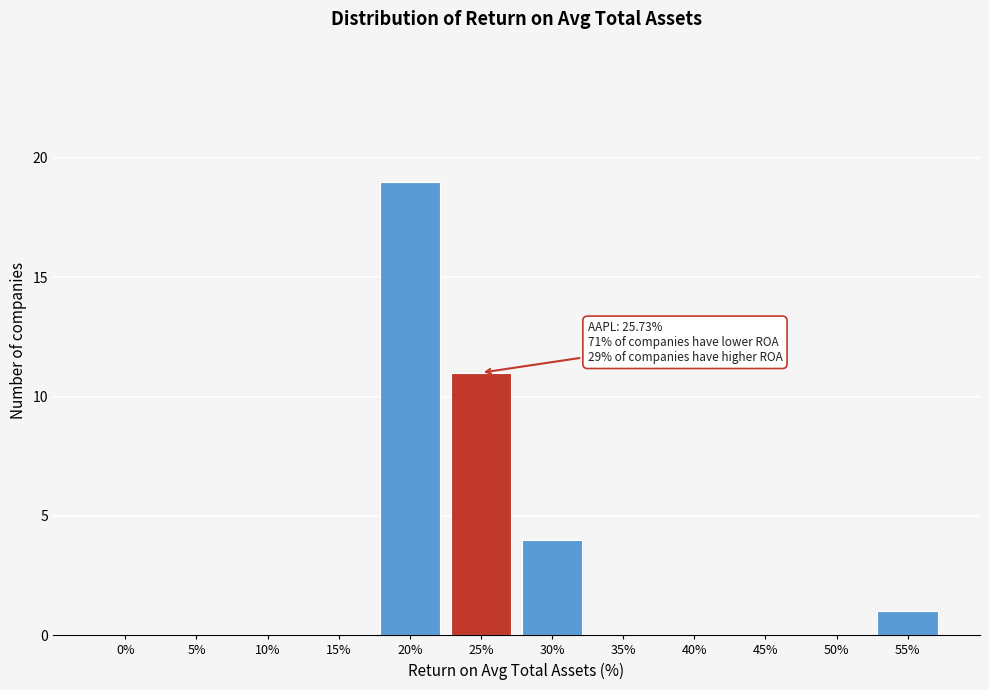

Reading left to right, what are all the values shown in this chart?

0%=0	5%=0	10%=0	15%=0	20%=19	25%=11	30%=4	35%=0	40%=0	45%=0	50%=0	55%=1